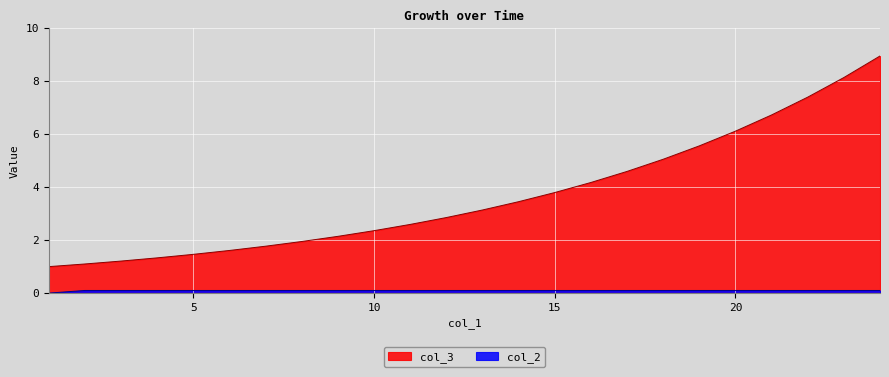

List the labels in order of col_3 value, smallest first.

1, 2, 3, 4, 5, 6, 7, 8, 9, 10, 11, 12, 13, 14, 15, 16, 17, 18, 19, 20, 21, 22, 23, 24